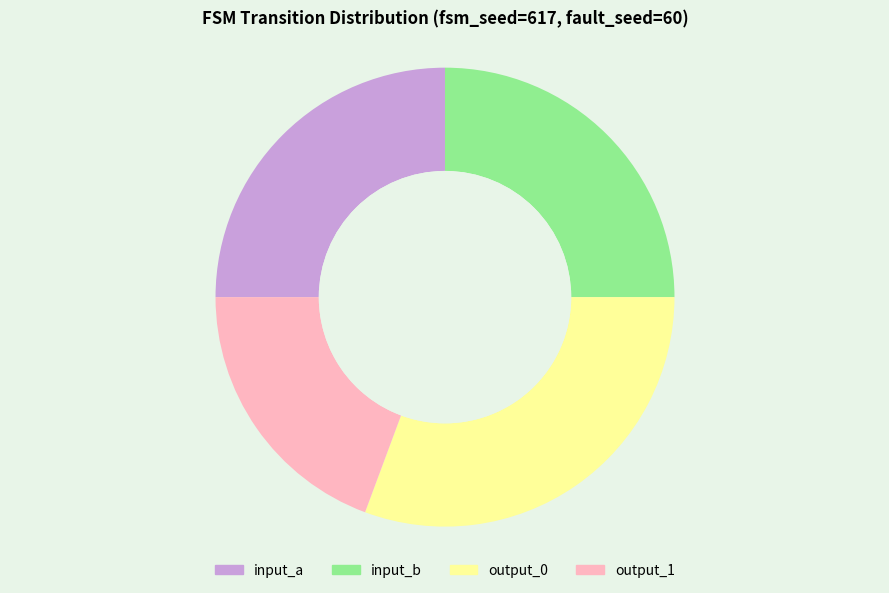

Is output_1 the majority of the pie?

No